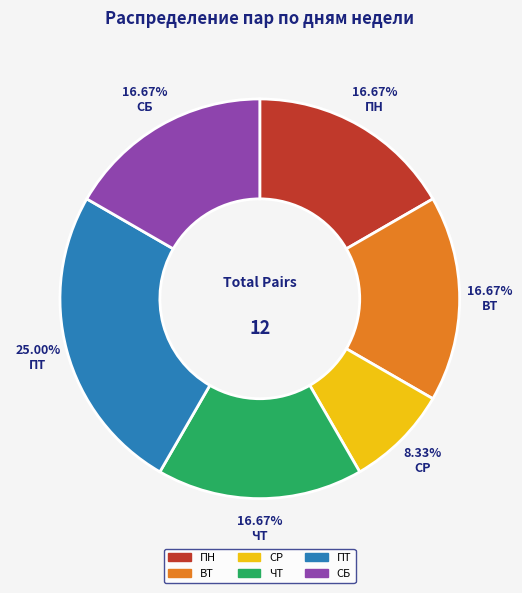

How many segments does this pie chart have?

6